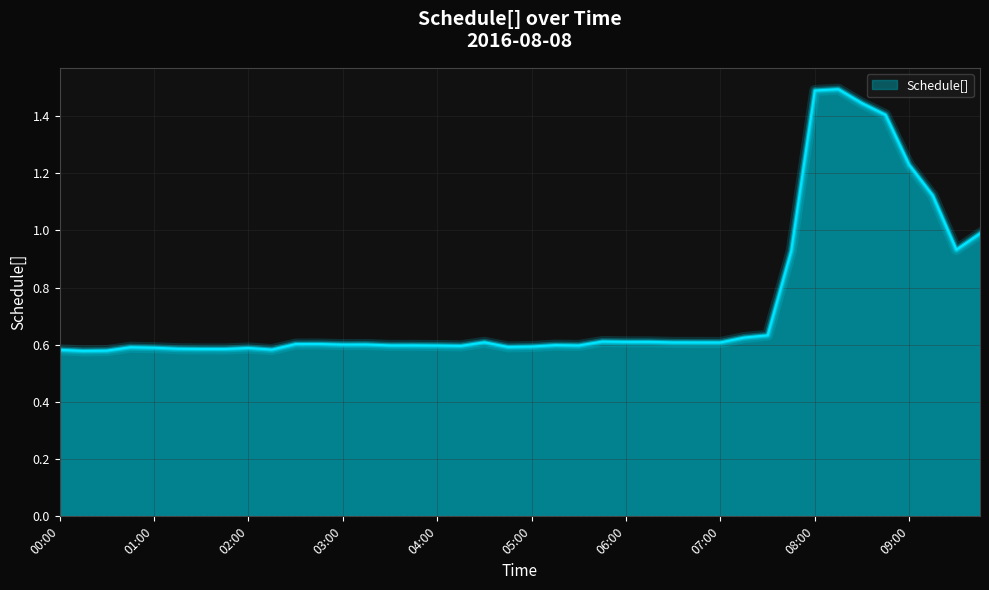

What is the maximum value shown in the chart?

1.5